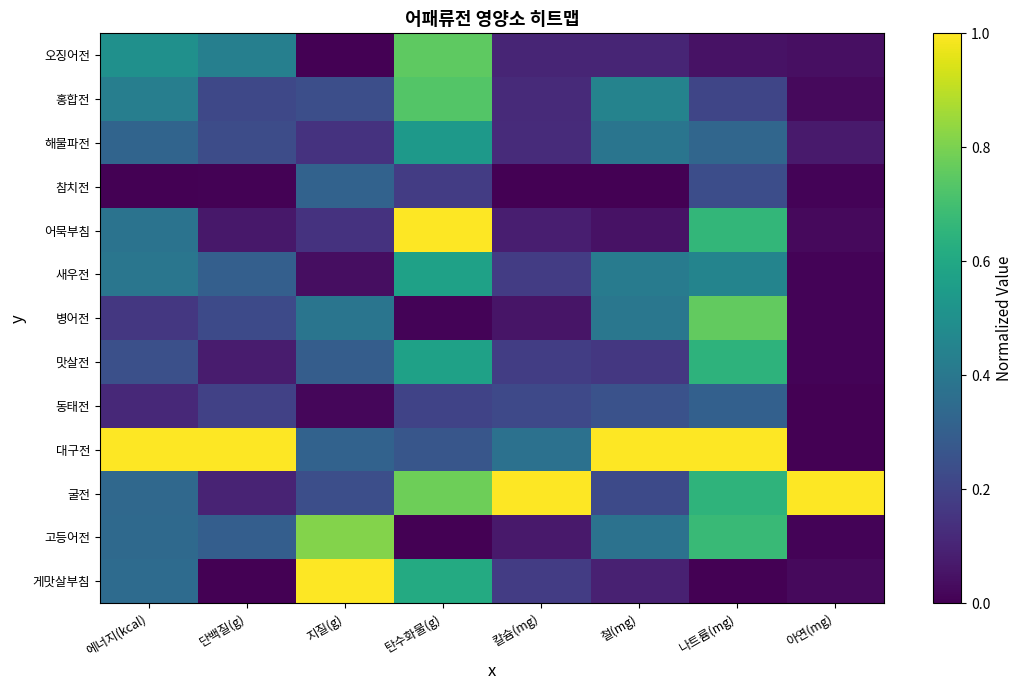

Which has a higher value, 에너지(kcal) or 철(mg)?

에너지(kcal)